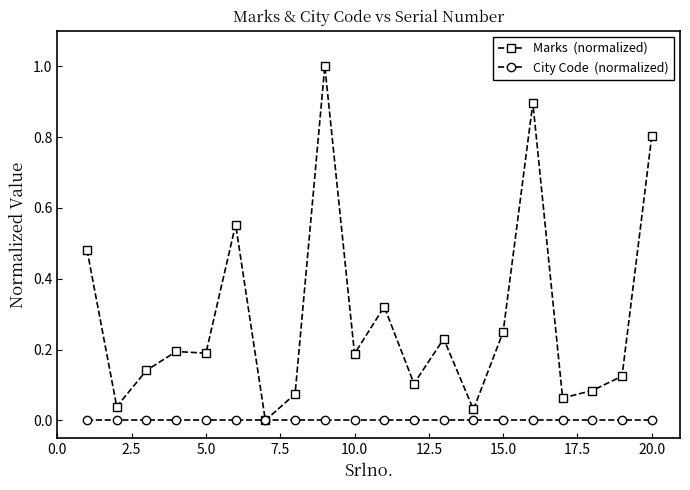

How many categories are shown in the chart?

20